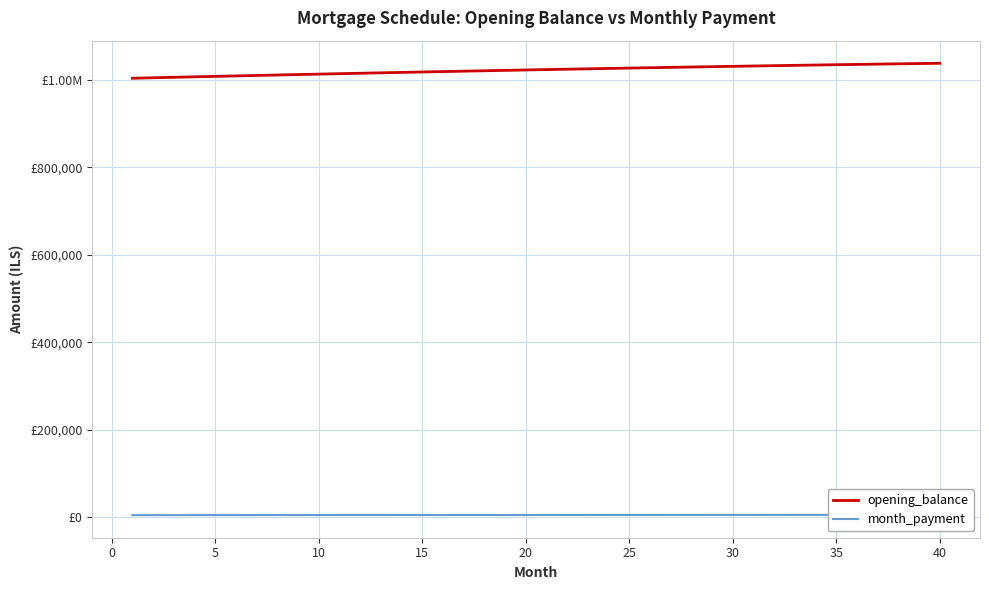

True or false: opening_balance and month_payment intersect in this chart.

False